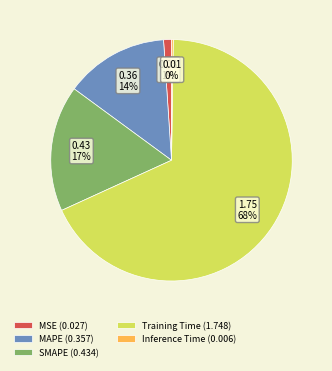

Is there a majority slice in this chart?

Yes